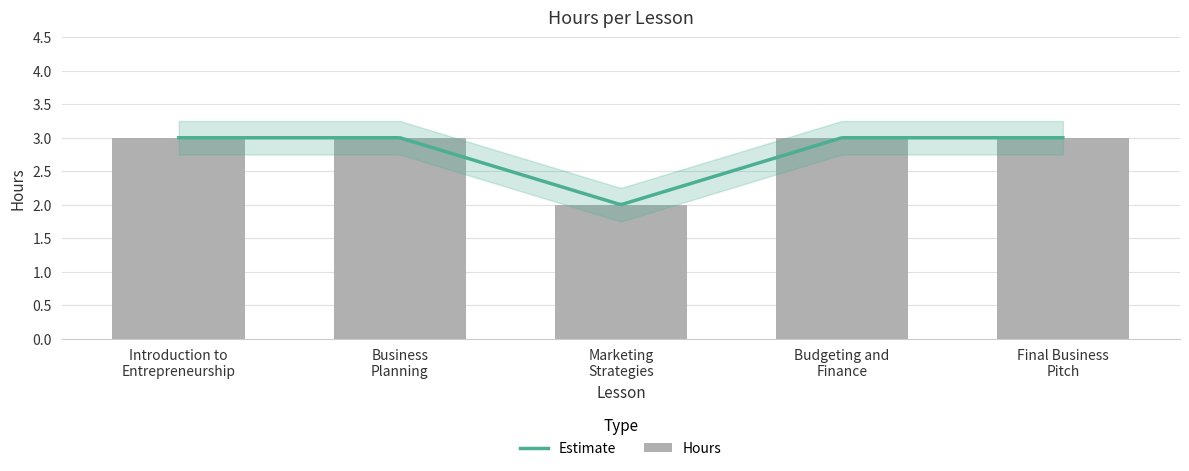

What is the ratio of the value at Marketing
Strategies to the value at Budgeting and
Finance?

0.7